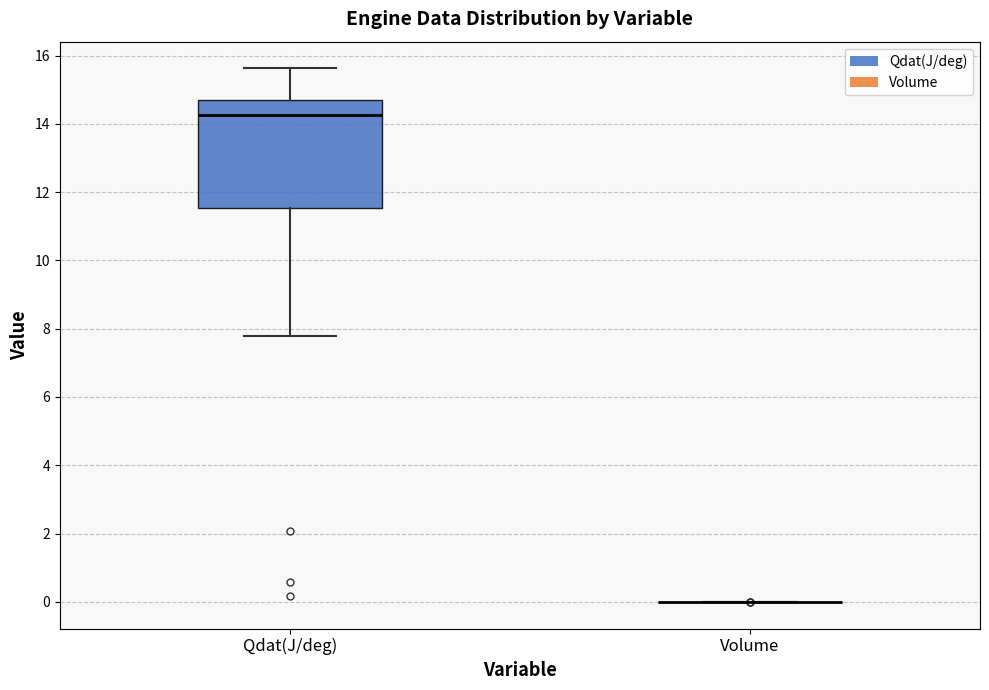

Reading left to right, transcribe this box plot: for each box, give where its median line is, the range the box spans, and where its two whiskers end, as read against the y-axis. The values are not printed on the chart, so give them approximately, as read against the axis.

Qdat(J/deg): median 14.2, box 11.6 to 14.6, whiskers 7.8 to 15.6
Volume: box collapsed to a line at 0.0, whiskers 0.0 to 0.0